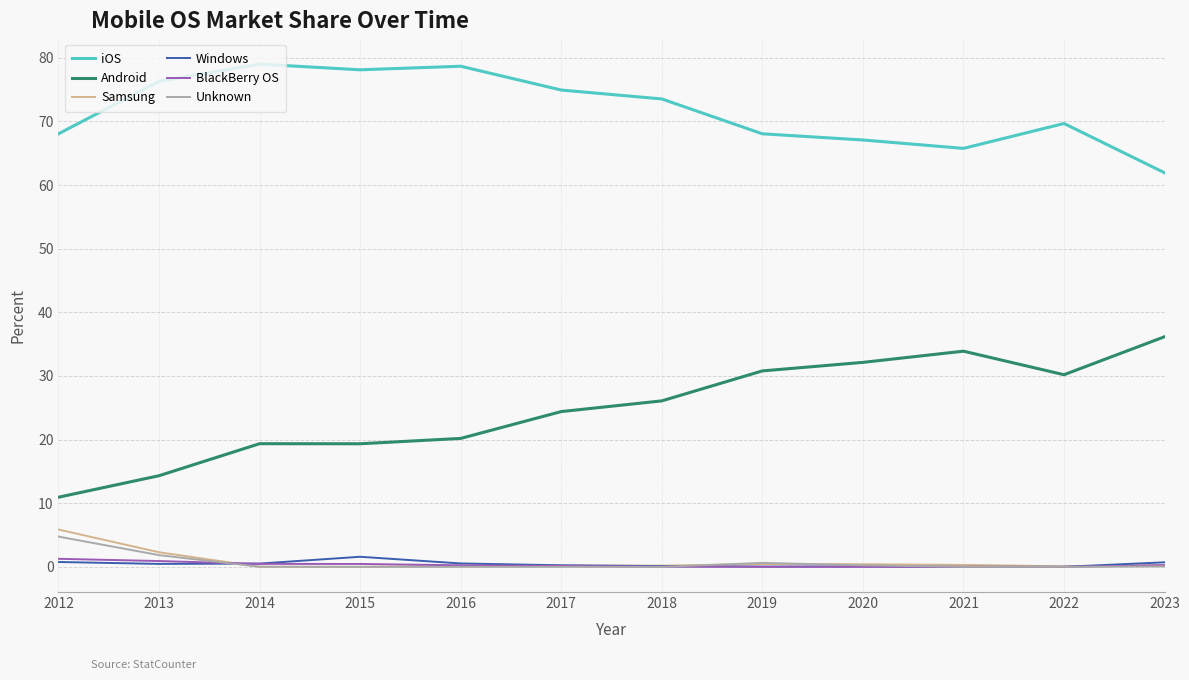

How many lines are shown in the chart?

6